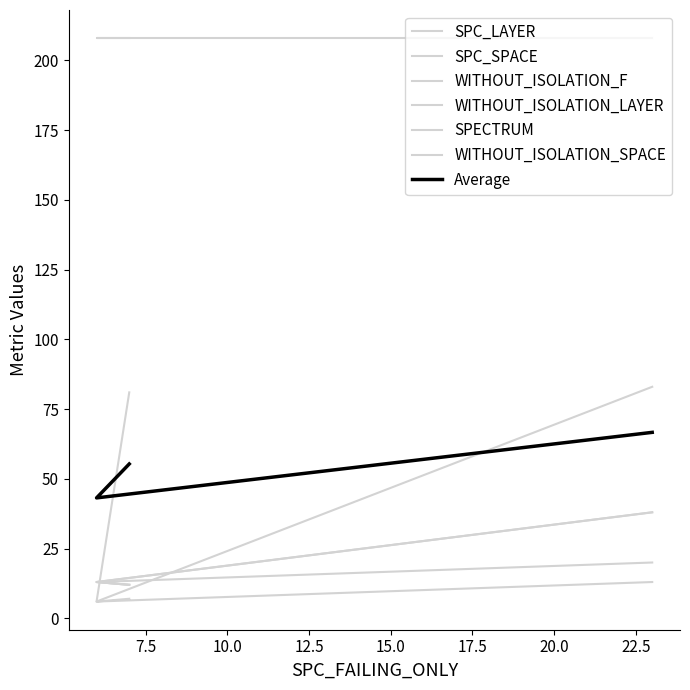

How many categories are shown in the chart?

3